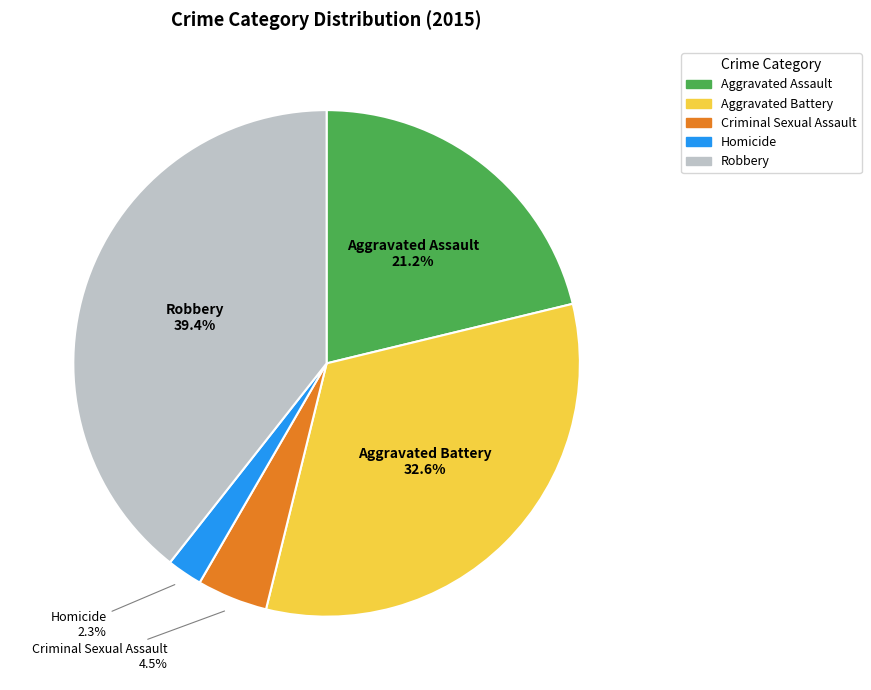

How many segments does this pie chart have?

5